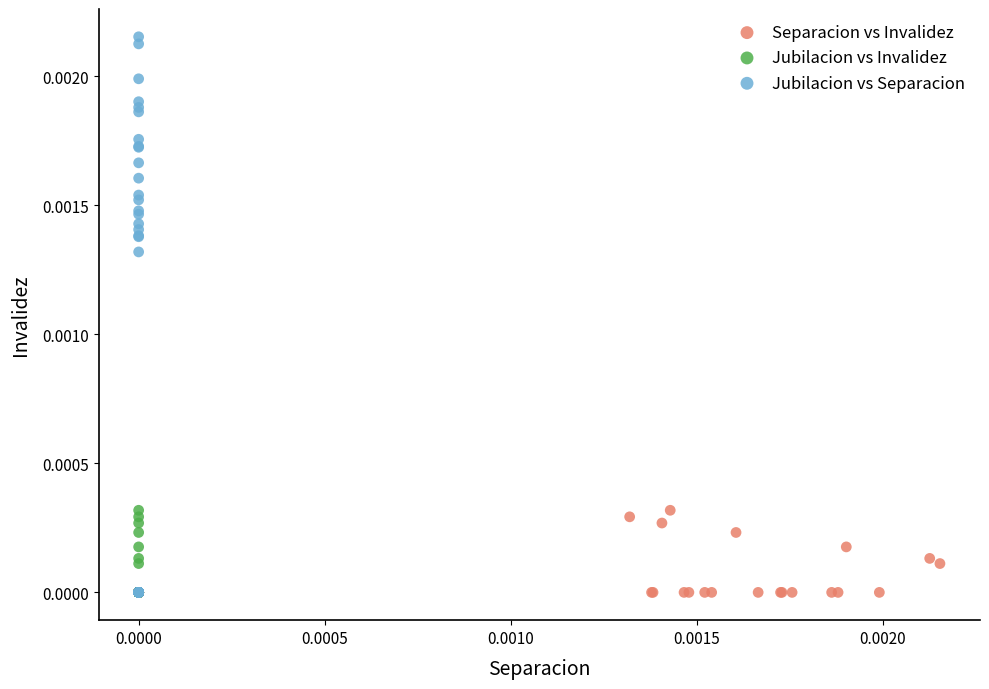

Which series has the widest spread of Y values?

Jubilacion vs Separacion